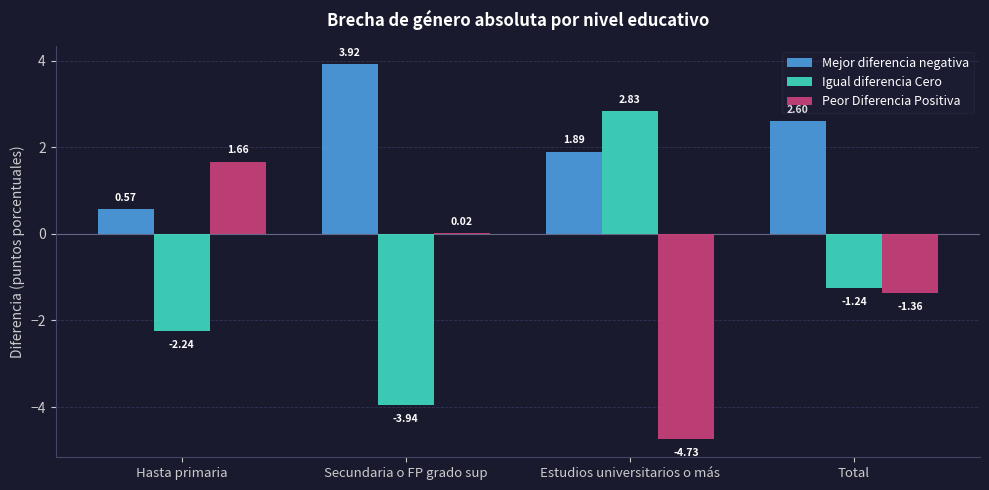

Which series has the largest total across all categories?

Mejor diferencia negativa